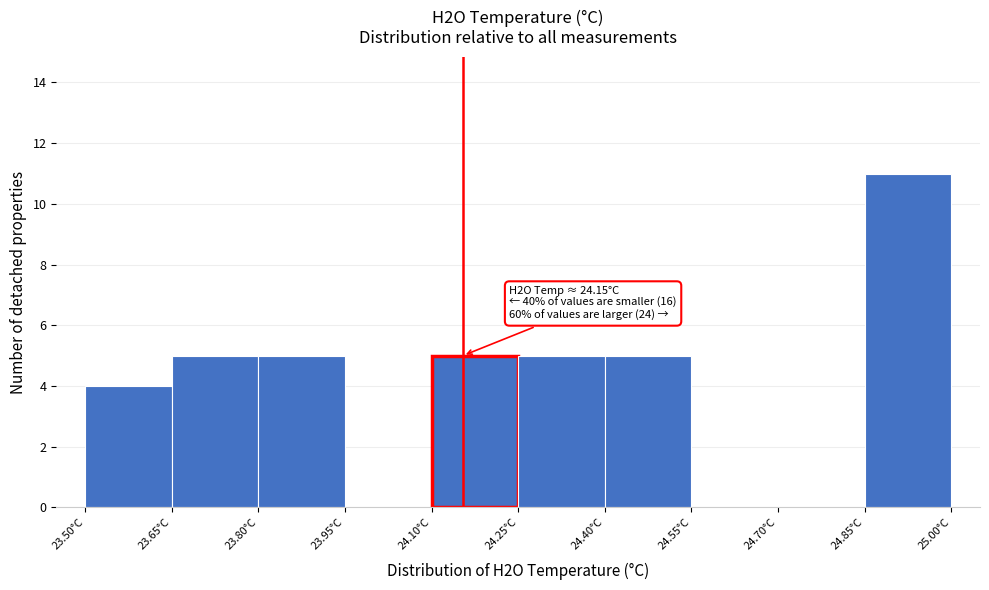

Which range on the x-axis has the tallest bar?

24.85 to 25.00